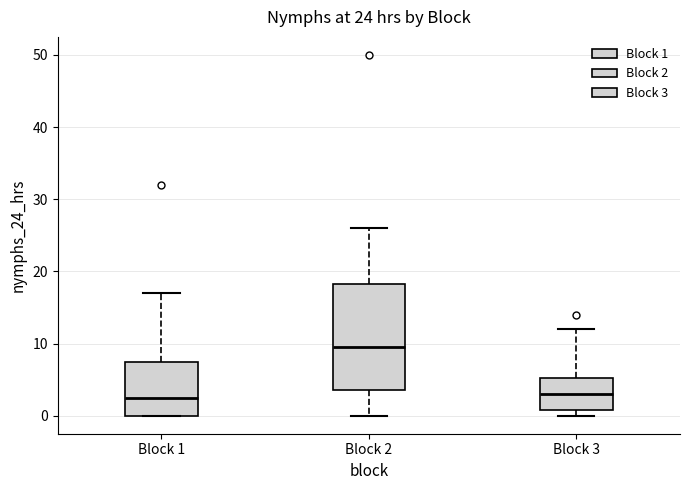

Comparing the boxes themselves (not the whiskers), which one is the tallest?

Block 2